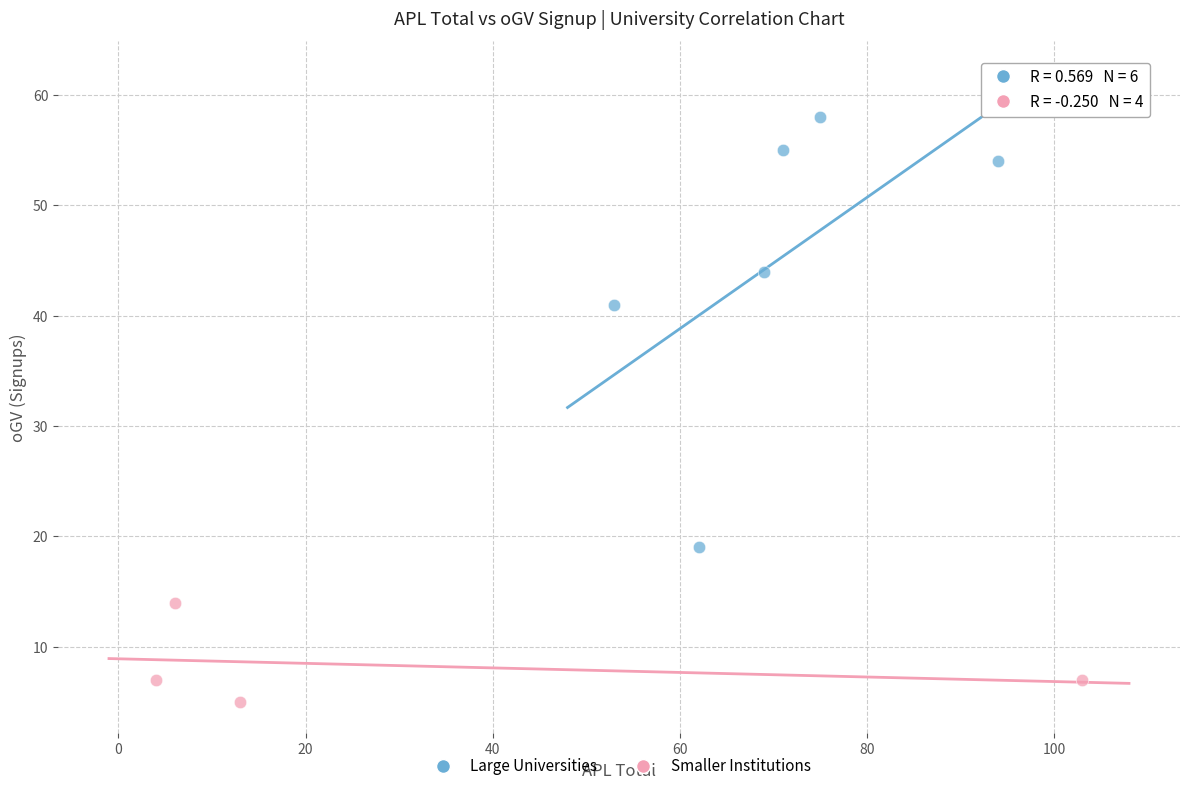

Which series has the largest Y range (max minus min)?

Large Universities